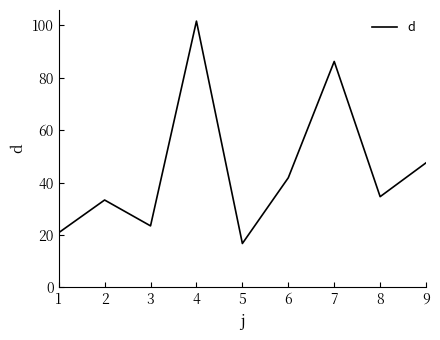

Read the value at 3.

23.5